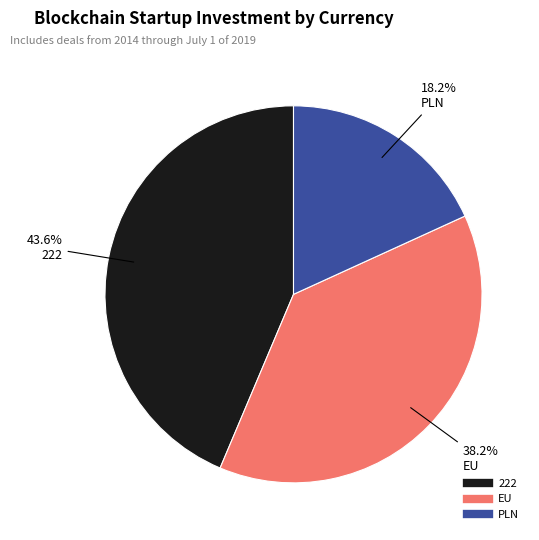

Is the sum of EU and PLN greater than half?

Yes